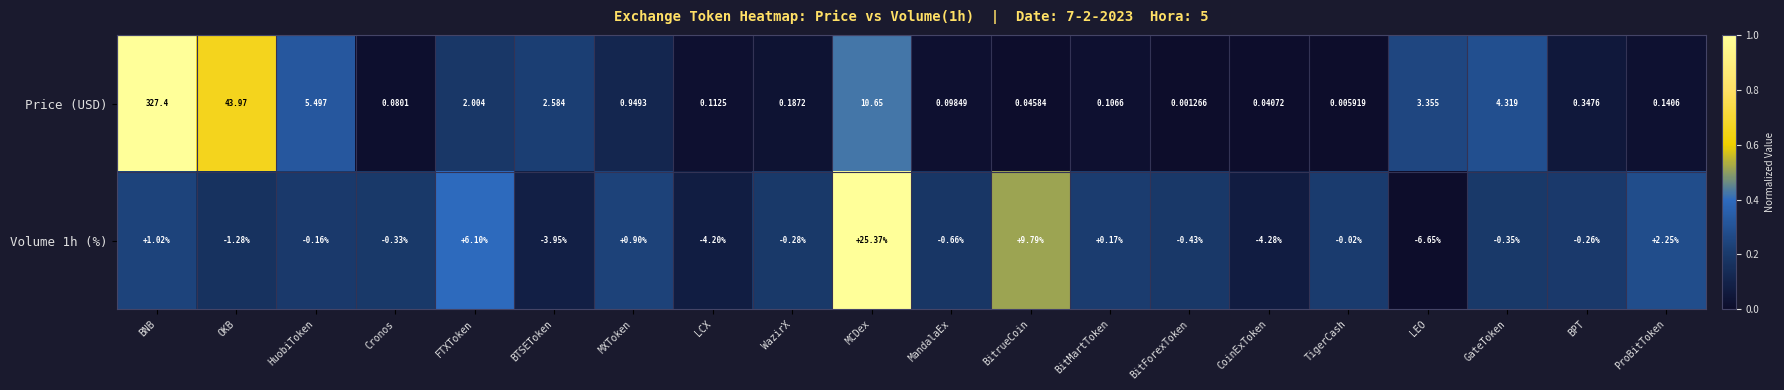

List the labels in order of Volume 1h (%) value, largest first.

MCDex, BitrueCoin, FTXToken, ProBitToken, BNB, MXToken, BitMartToken, TigerCash, HuobiToken, BPT, WazirX, Cronos, GateToken, BitForexToken, MandalaEx, OKB, BTSEToken, LCX, CoinExToken, LEO